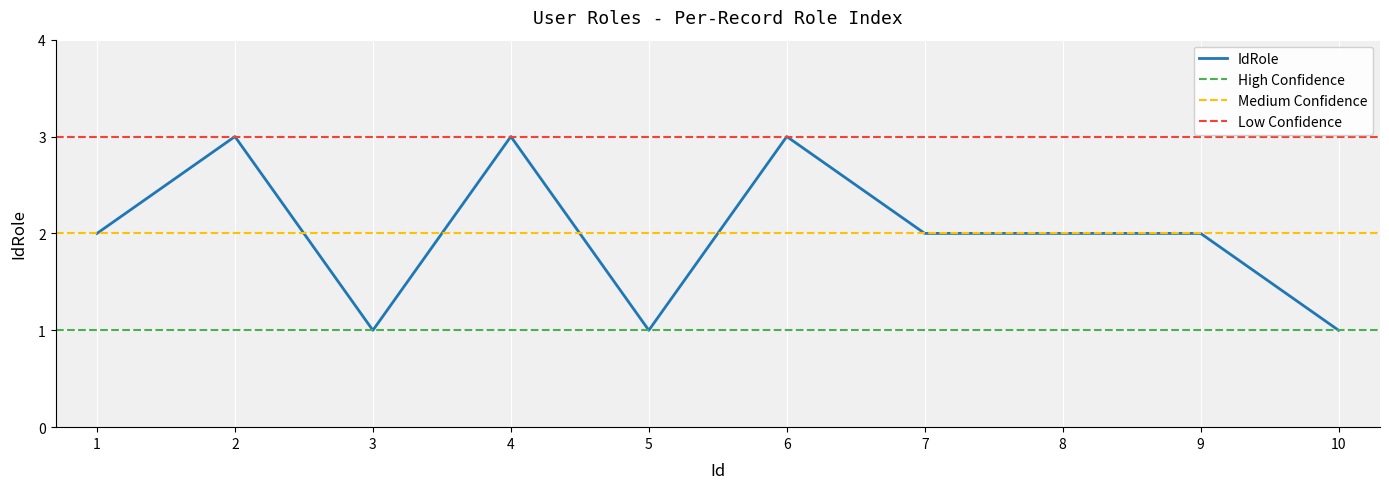

What is the greatest value displayed?

3